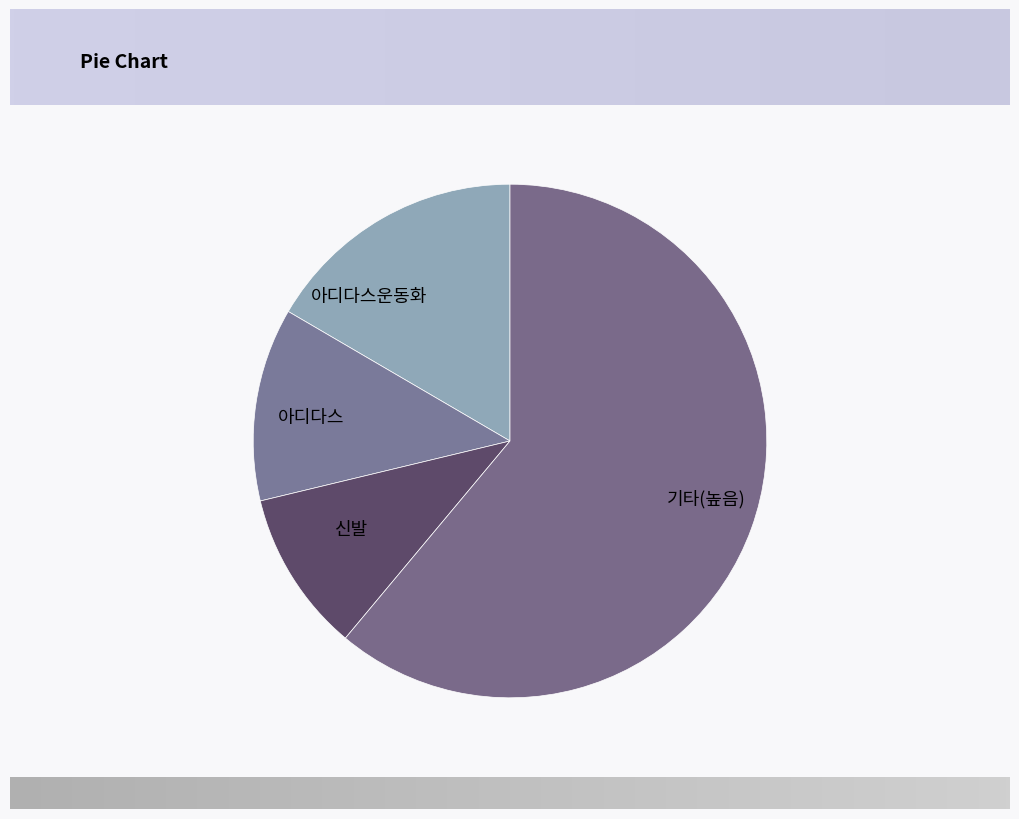

Which category accounts for the majority?

기타(높음)